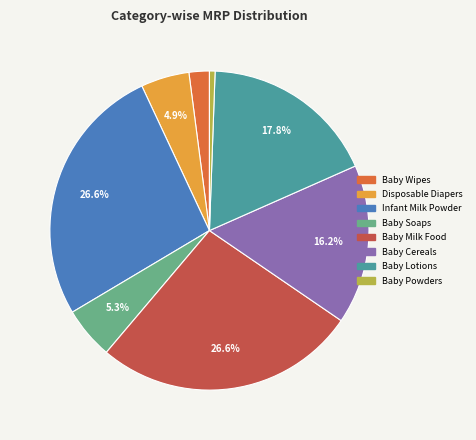

Is there a majority slice in this chart?

No